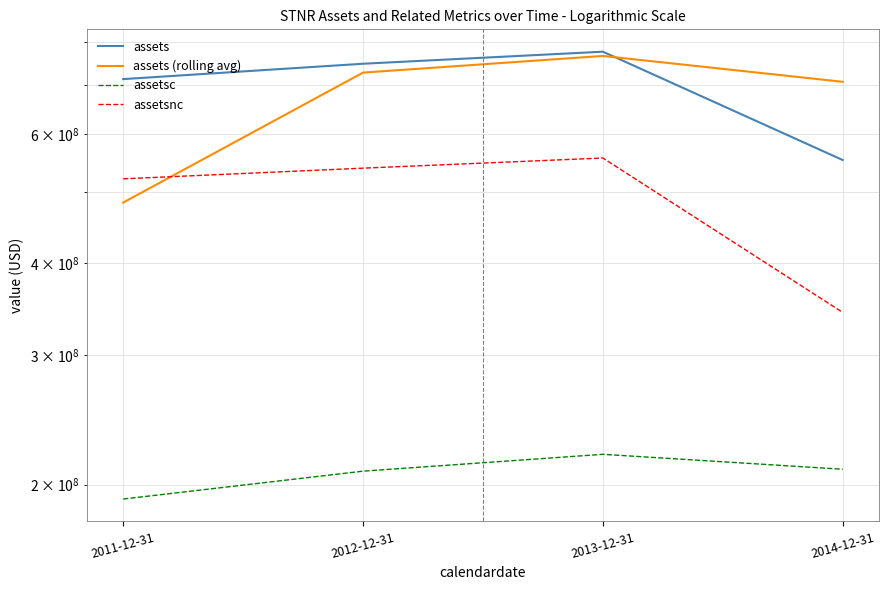

How many lines are shown in the chart?

4